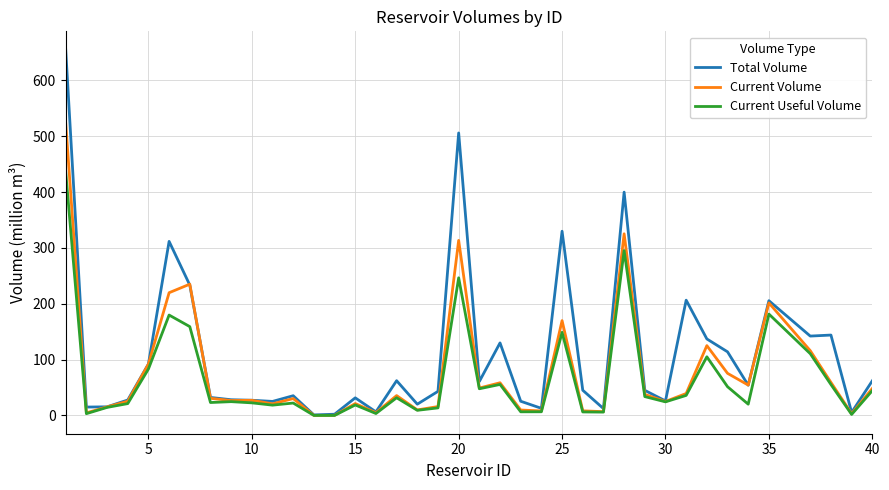

Which series has the largest total across all categories?

Total Volume